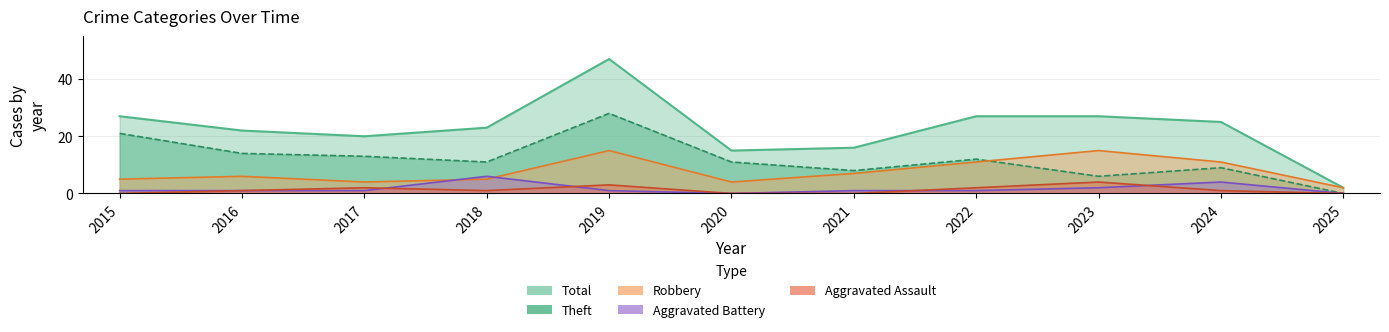

What are all the series names shown in the legend?

Aggravated Assault, Aggravated Battery, Robbery, Theft, Total